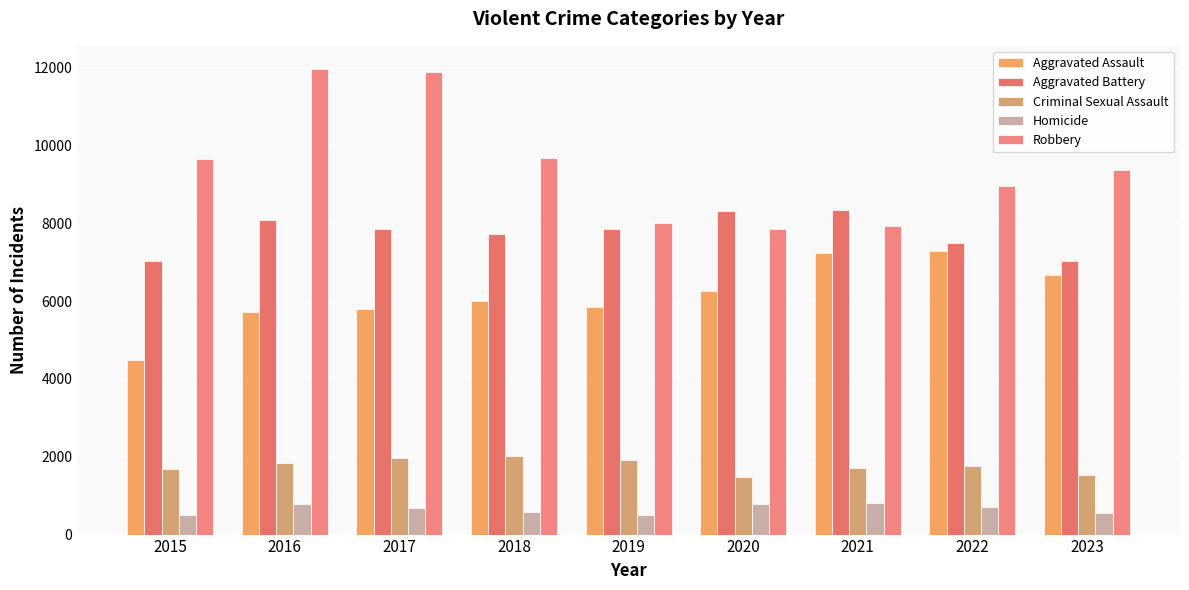

Reading left to right, what are all the values shown in this chart?

Aggravated Assault: 4480	5712	5793	6001	5841	6263	7242	7281	6662
Aggravated Battery: 7019	8086	7845	7735	7857	8320	8347	7492	7041
Criminal Sexual Assault: 1688	1841	1960	2014	1904	1473	1709	1773	1529
Homicide: 496	786	672	589	498	787	804	720	552
Robbery: 9638	11960	11880	9681	7995	7855	7918	8965	9364